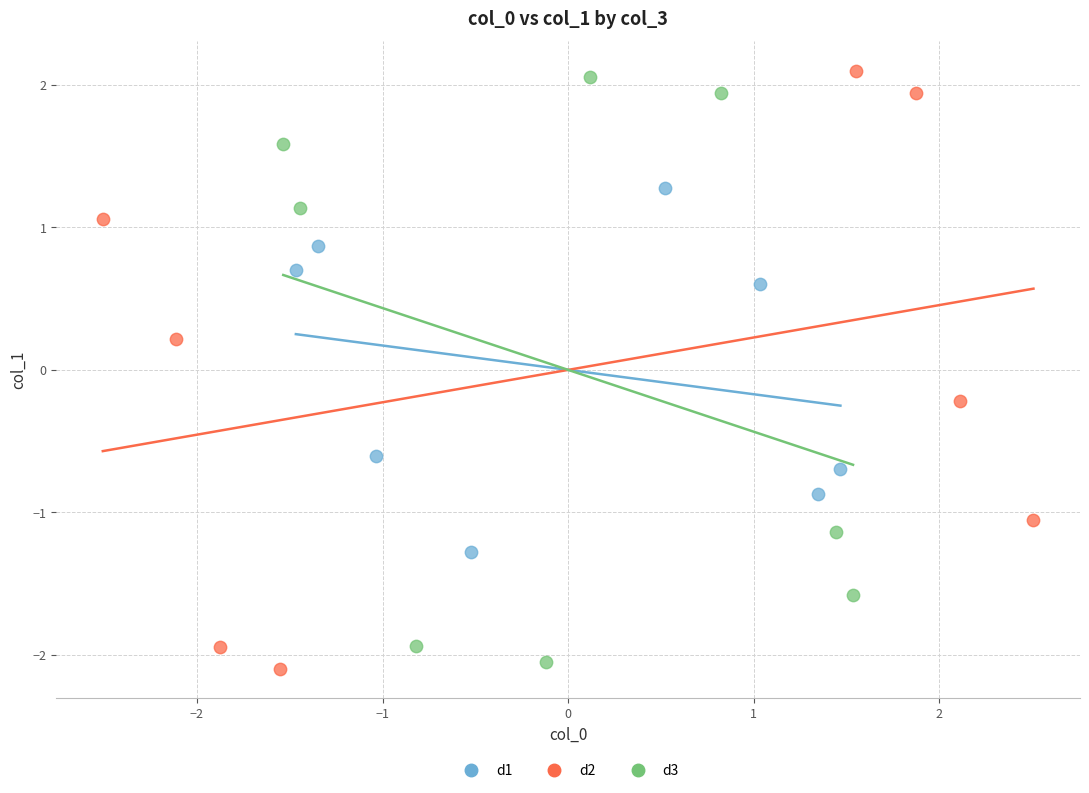

Which series has the largest Y range (max minus min)?

d2